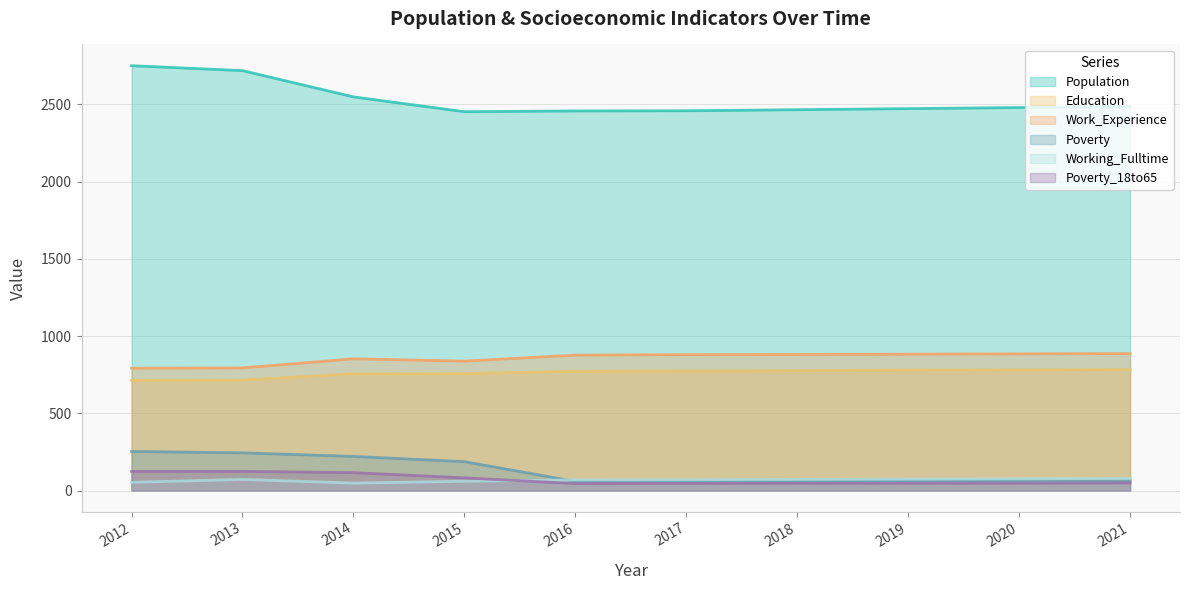

What is the difference between the Working_Fulltime values at 2019 and 2014?

26